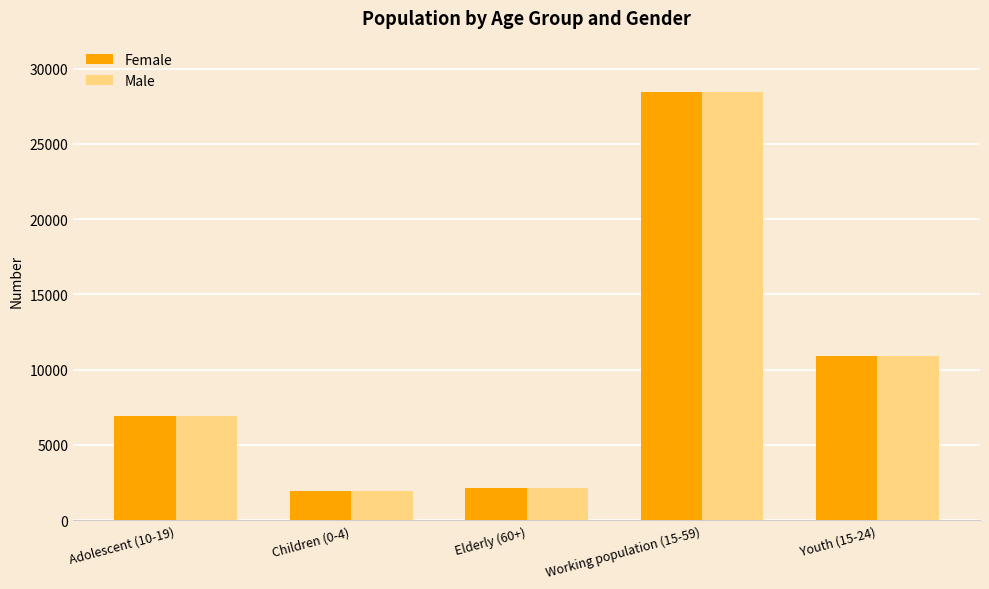

How many categories are shown in the chart?

5